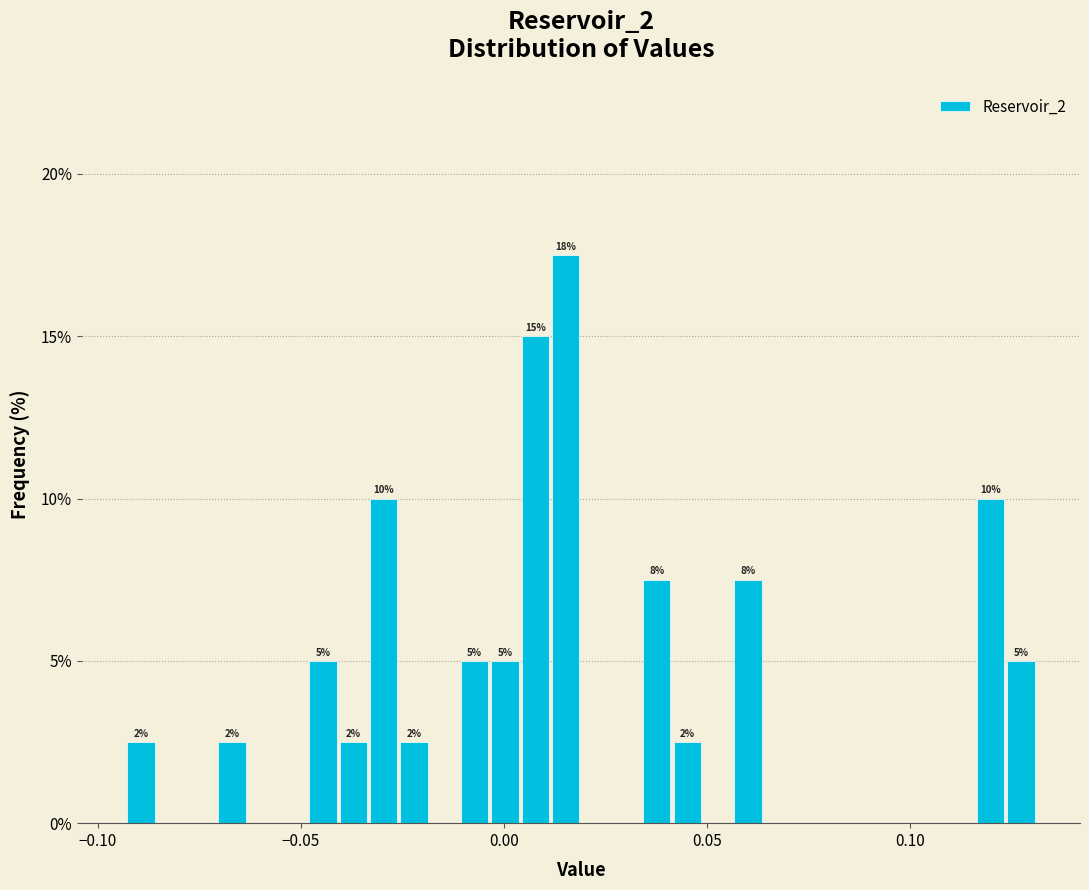

Read against the x-axis, roughly where is the centre of the tallest bar?

0.015